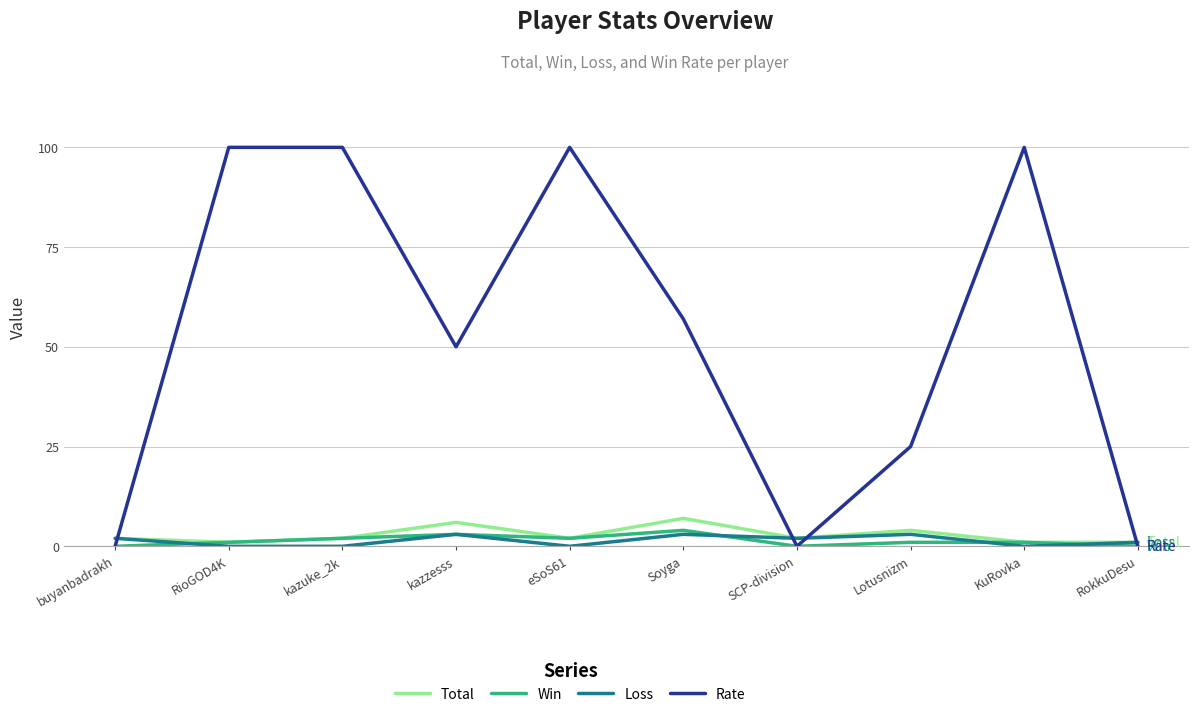

What is the average value of the Loss series?

1